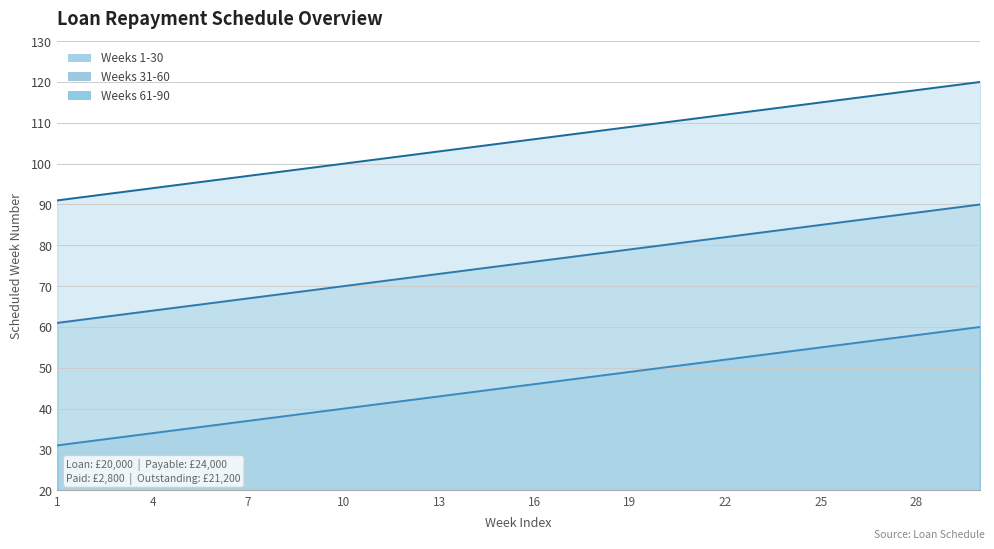

Reading left to right, extract all data points from this chart.

Weeks 1-30: 1=31	2=32	3=33	4=34	5=35	6=36	7=37	8=38	9=39	10=40	11=41	12=42	13=43	14=44	15=45	16=46	17=47	18=48	19=49	20=50	21=51	22=52	23=53	24=54	25=55	26=56	27=57	28=58	29=59	30=60
Weeks 31-60: 1=61	2=62	3=63	4=64	5=65	6=66	7=67	8=68	9=69	10=70	11=71	12=72	13=73	14=74	15=75	16=76	17=77	18=78	19=79	20=80	21=81	22=82	23=83	24=84	25=85	26=86	27=87	28=88	29=89	30=90
Weeks 61-90: 1=91	2=92	3=93	4=94	5=95	6=96	7=97	8=98	9=99	10=100	11=101	12=102	13=103	14=104	15=105	16=106	17=107	18=108	19=109	20=110	21=111	22=112	23=113	24=114	25=115	26=116	27=117	28=118	29=119	30=120